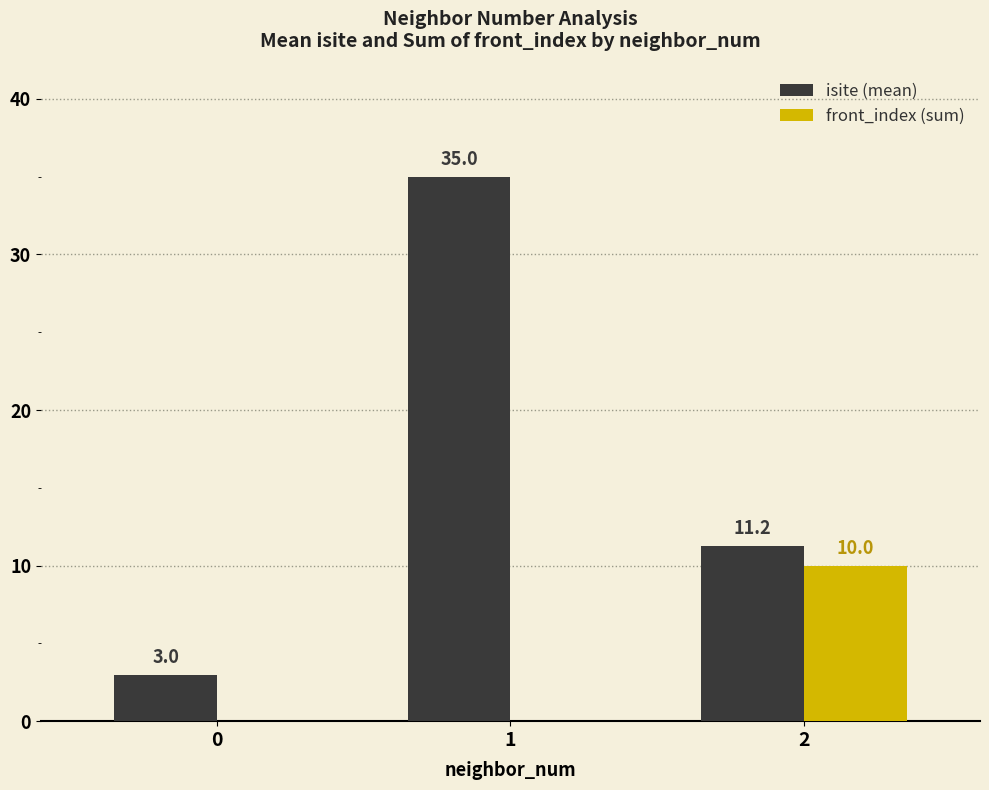

What is the sum of all front_index (sum) values?

10.0